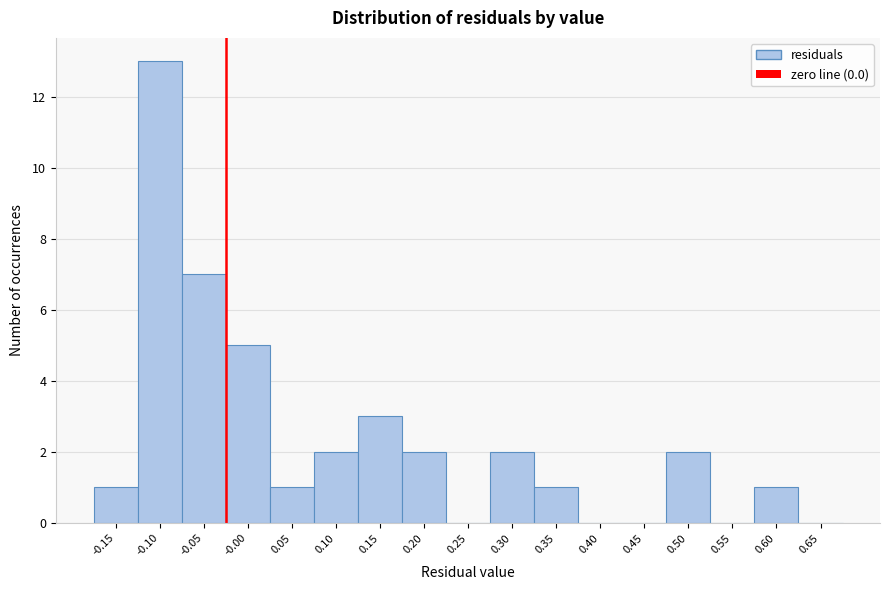

Reading right to left, extract all data points from this chart.

0.65=0	0.60=1	0.55=0	0.50=2	0.45=0	0.40=0	0.35=1	0.30=2	0.25=0	0.20=2	0.15=3	0.10=2	0.05=1	-0.00=5	-0.05=7	-0.10=13	-0.15=1